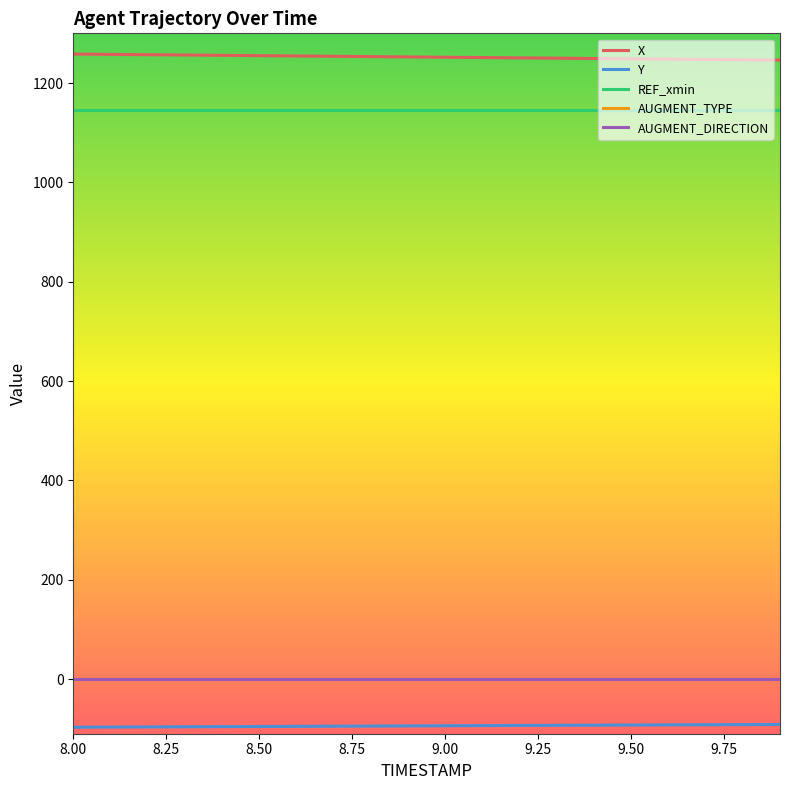

Which label corresponds to the largest value in the chart?

8.0